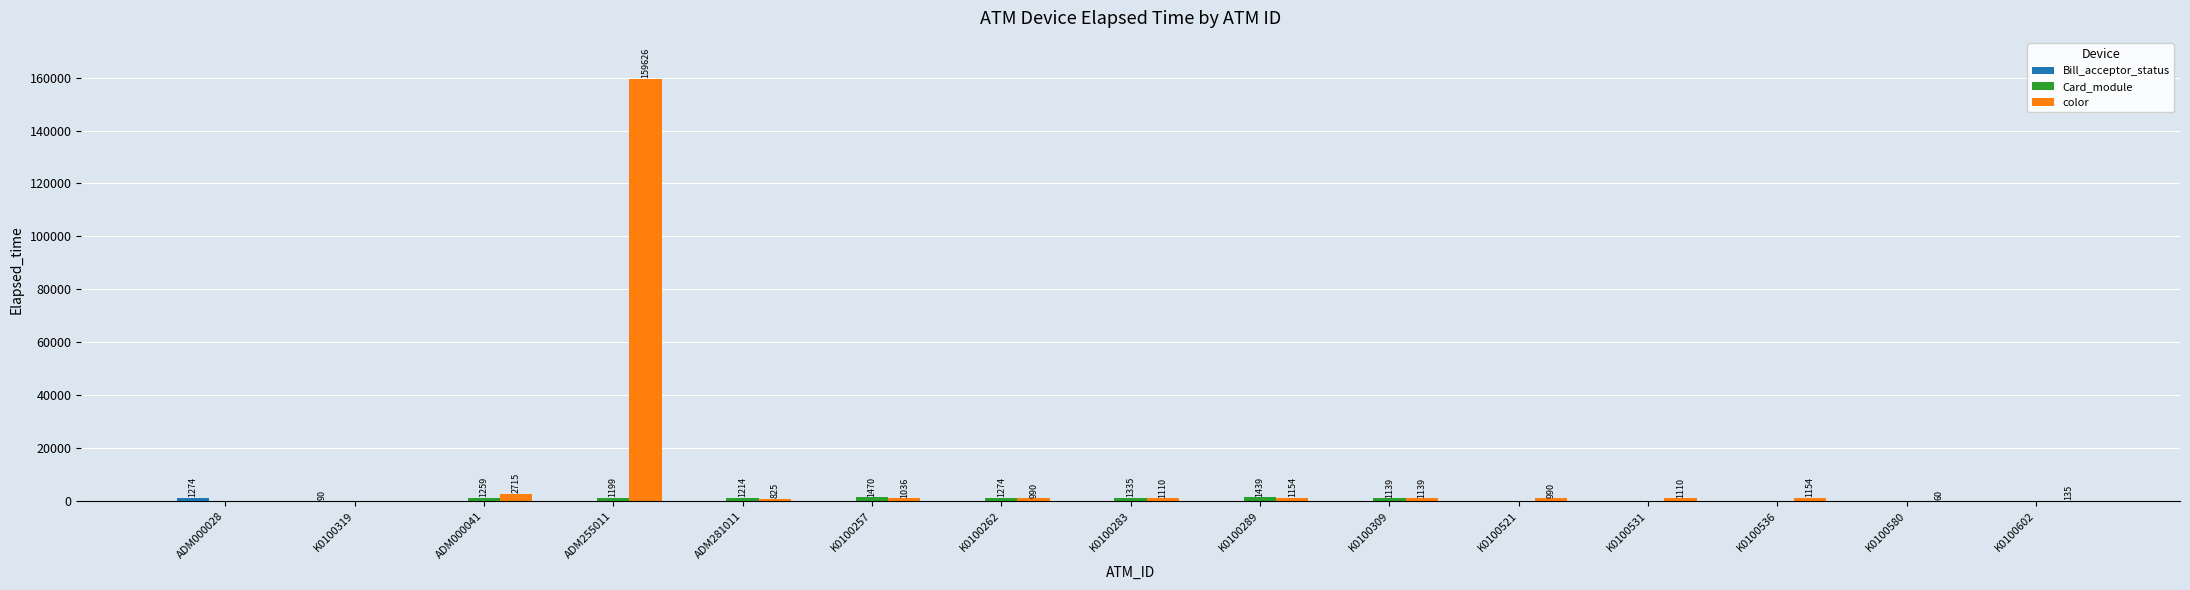

What is the total value across all series at K0100289?

2593